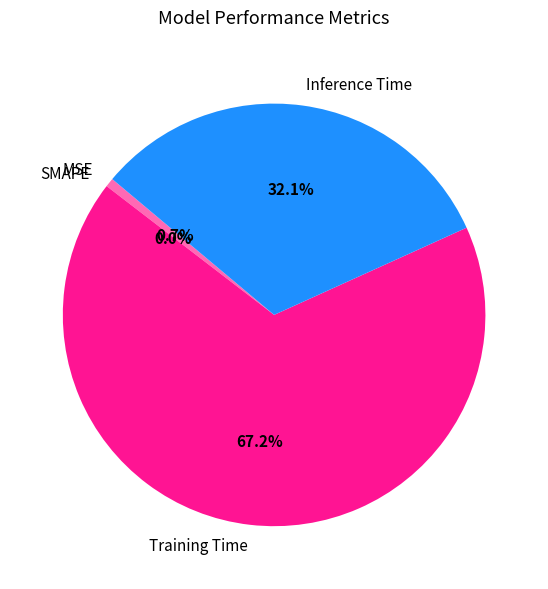

How many segments does this pie chart have?

4